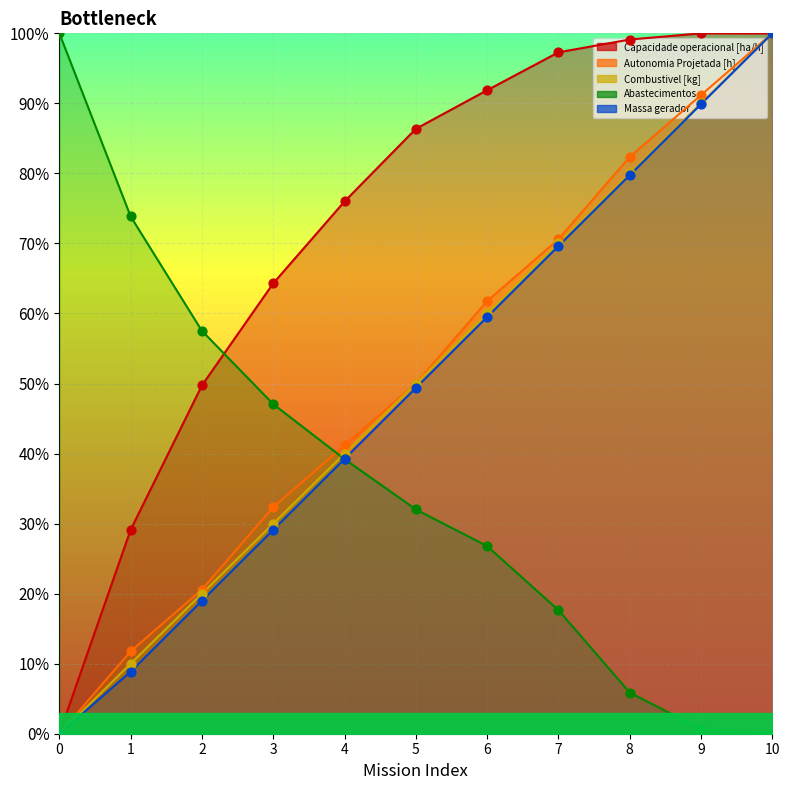

Which series reaches the maximum Y coordinate?

Capacidade operacional [ha/h]